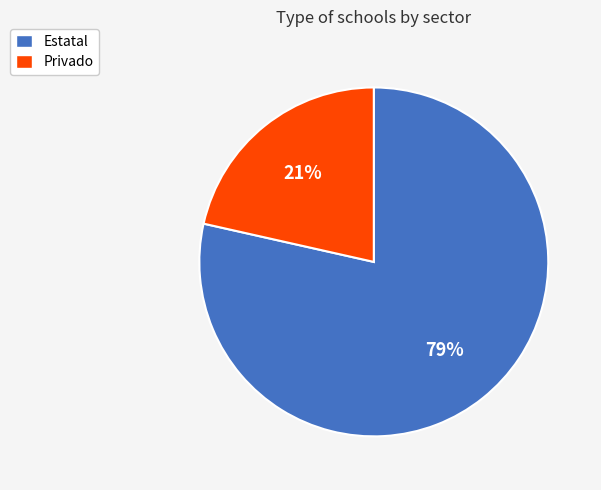

Combined, do Estatal and Privado account for over 50%?

Yes